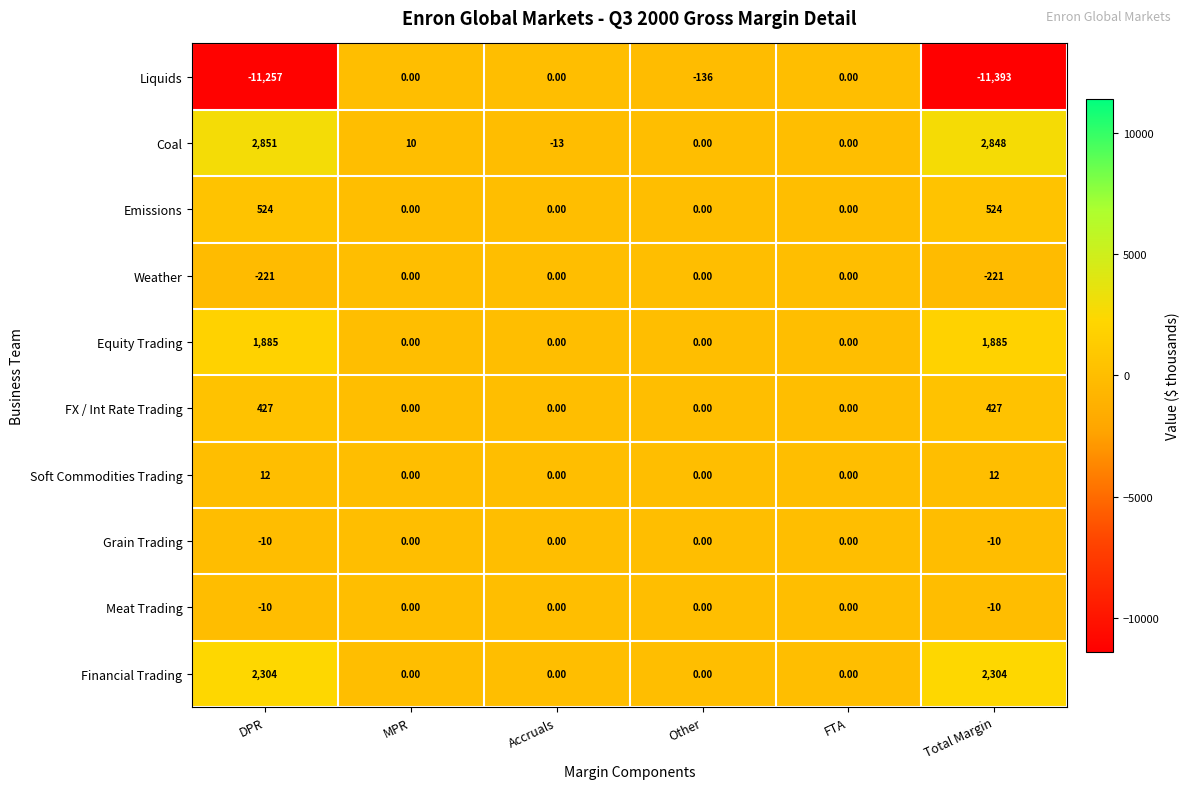

What is the total value across all series at MPR?

10